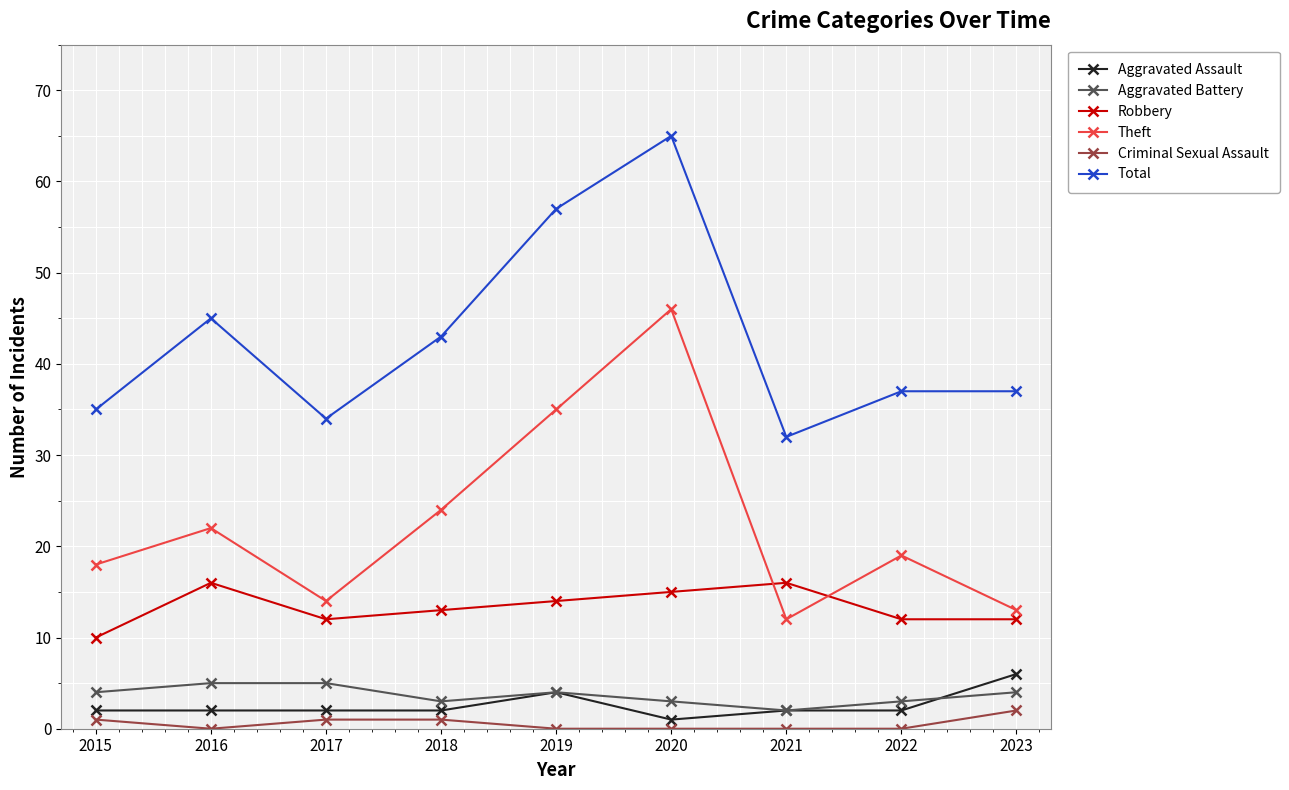

What is the value of the Criminal Sexual Assault point at the 1st from the left?

1